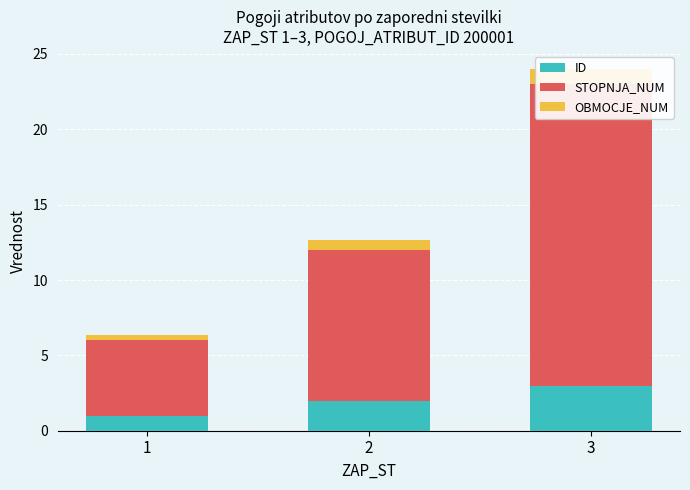

Is the value of STOPNJA_NUM at 3 greater than the value of ID at 1?

Yes